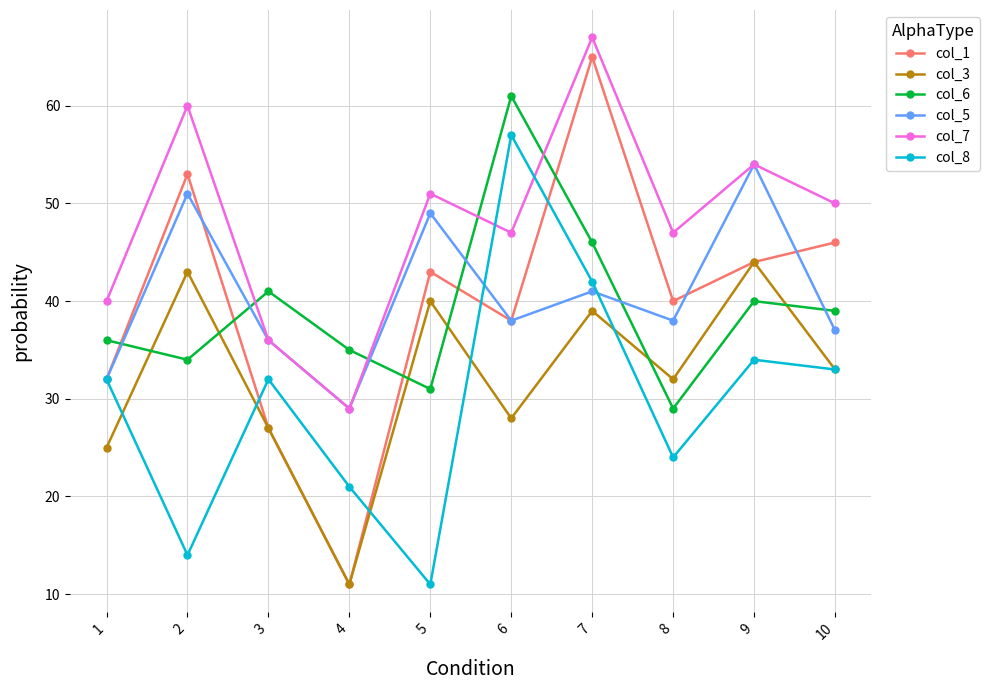

What is the value of the col_3 point at the 6th from the left?

28